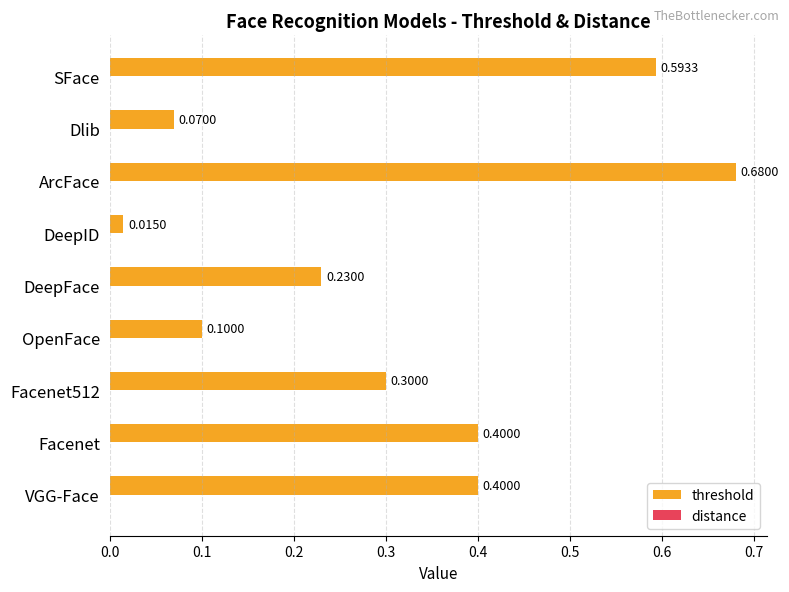

Does the chart contain any negative values?

No